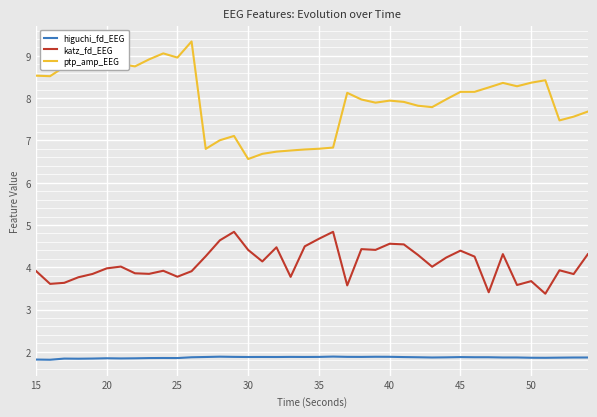

Rank the series by their average value, from highest to lowest.

ptp_amp_EEG, katz_fd_EEG, higuchi_fd_EEG